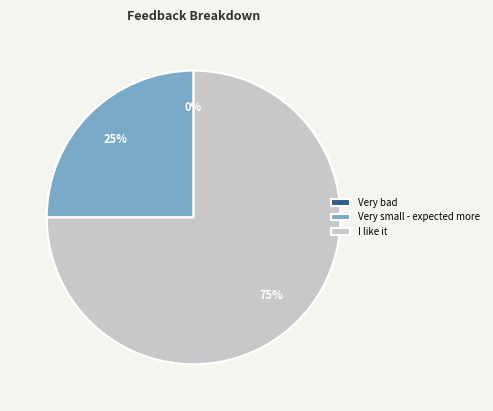

True or false: Very bad accounts for 0% of the total.

True